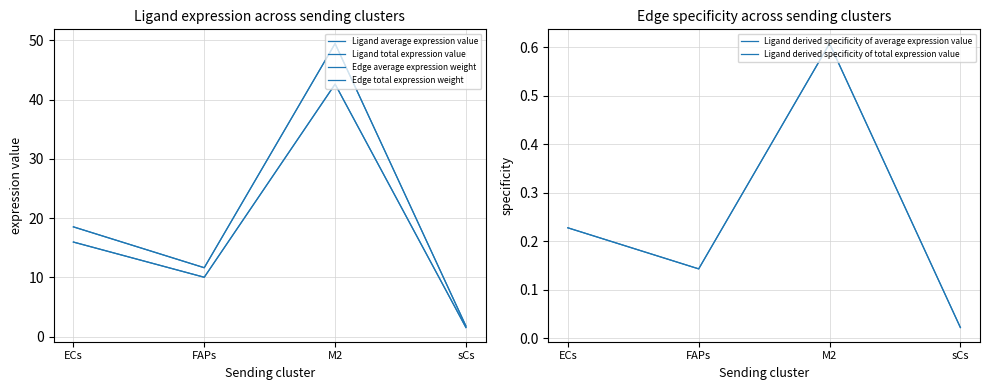

What is the maximum value shown in the chart?

49.5